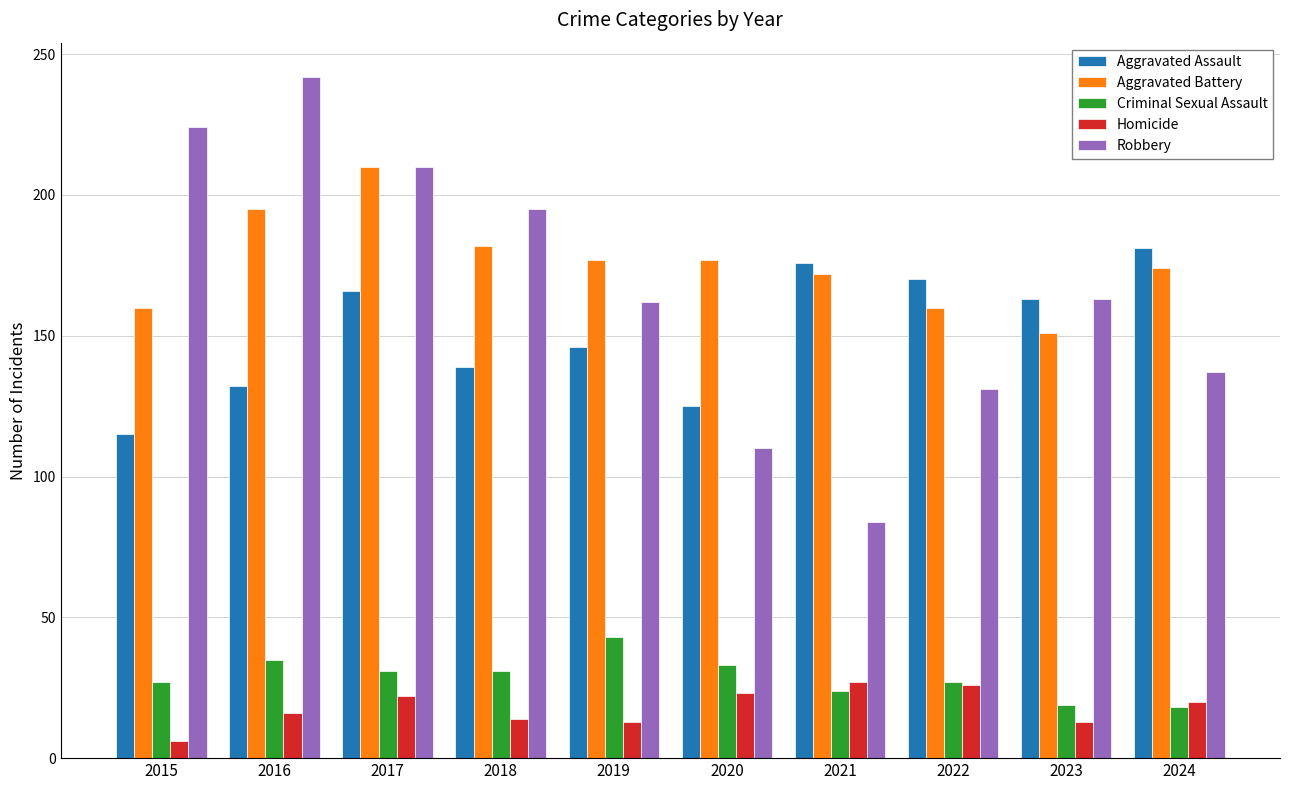

What is the greatest value displayed?

242